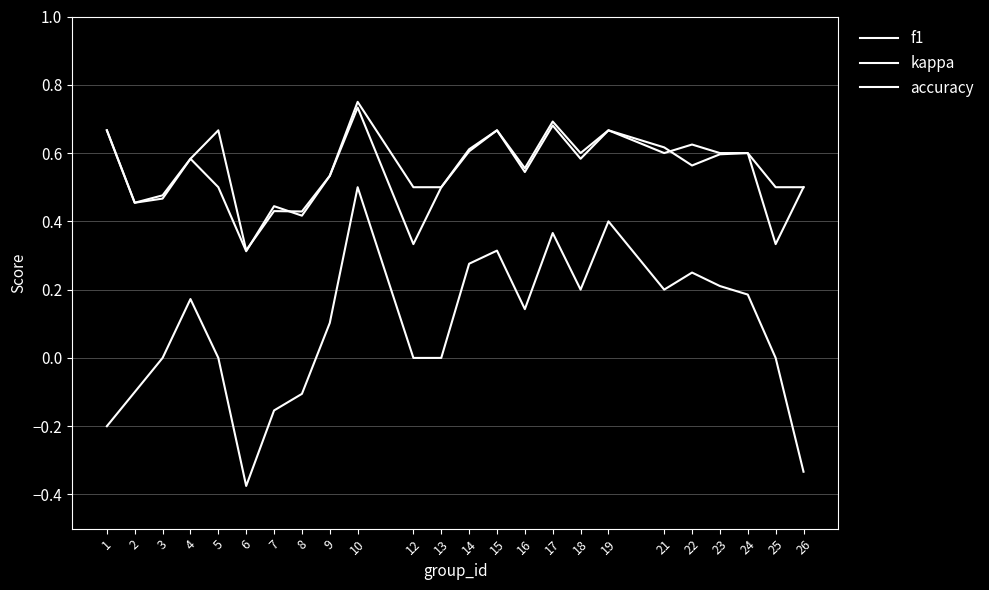

Is this an area chart (filled region under the line)?

No